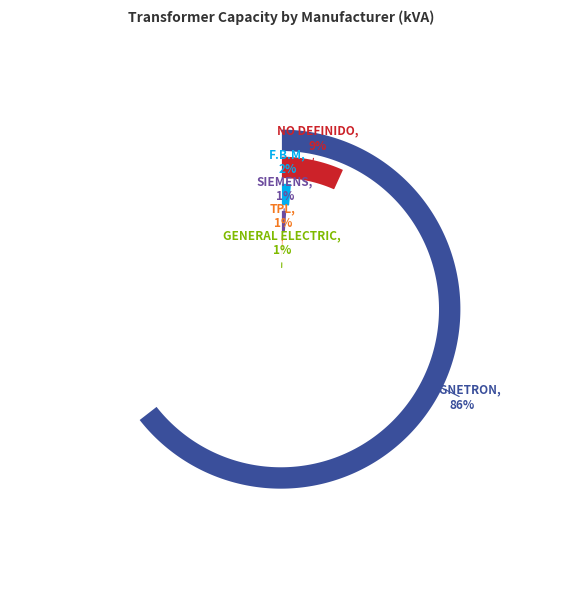

To the nearest percent, what is the combined percentage of SIEMENS and TPL?

2%